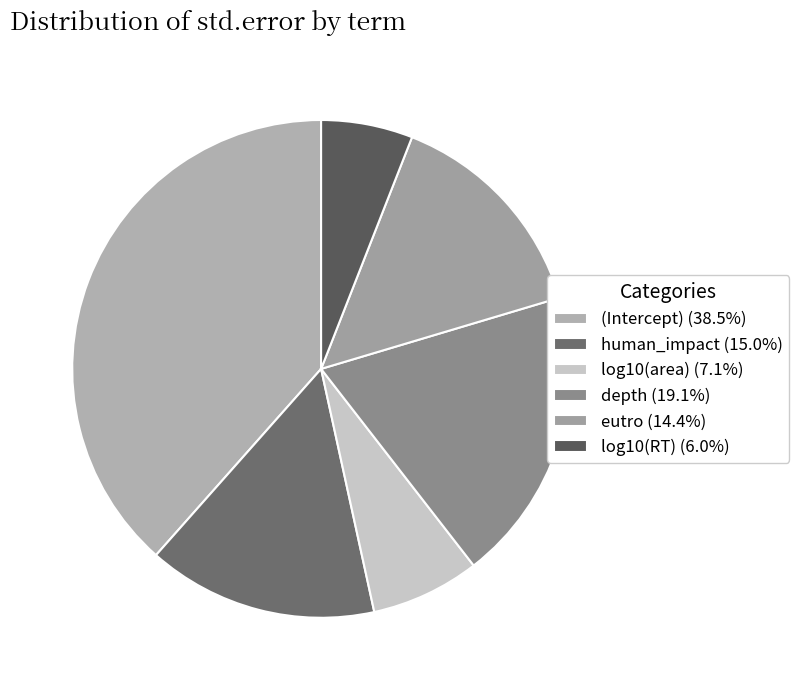

Which slice is the largest?

(Intercept)